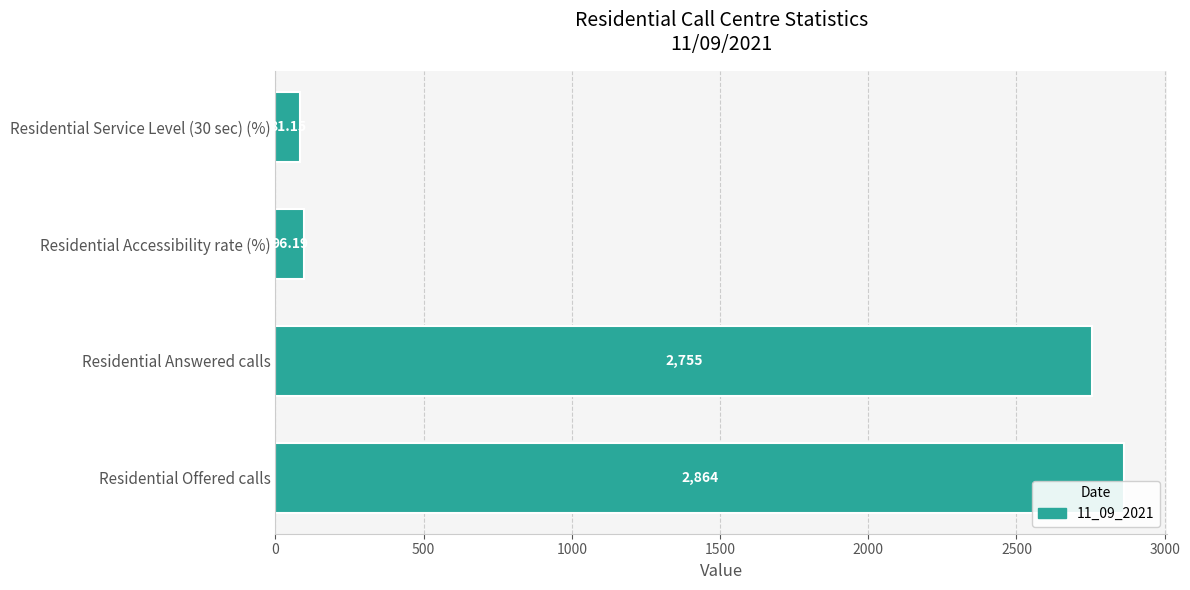

List the labels in order of value, smallest first.

Residential Service Level (30 sec) (%), Residential Accessibility rate (%), Residential Answered calls, Residential Offered calls